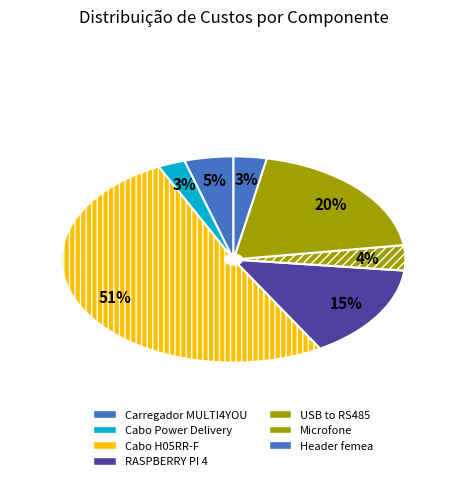

Combined, what portion of the pie is Carregador MULTI4YOU and Cabo Power Delivery?

7.2%